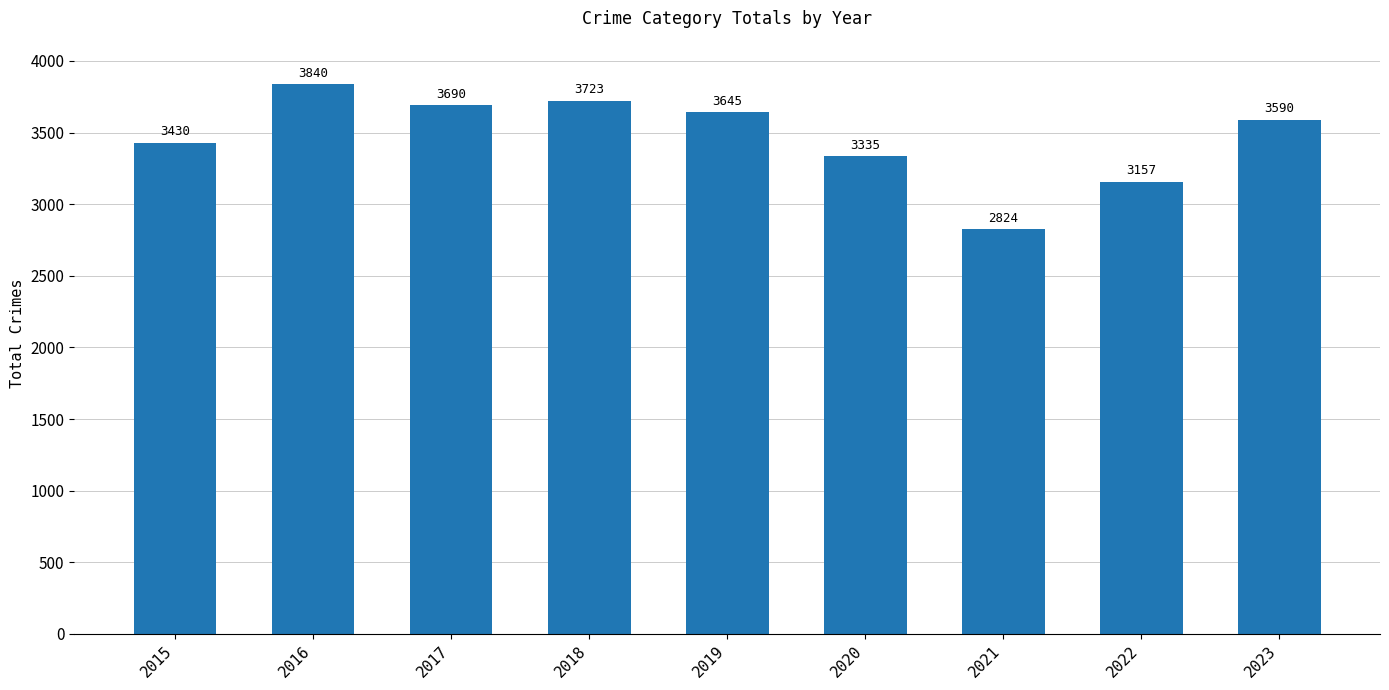

What is the value of the 1st bar from the left?

3430